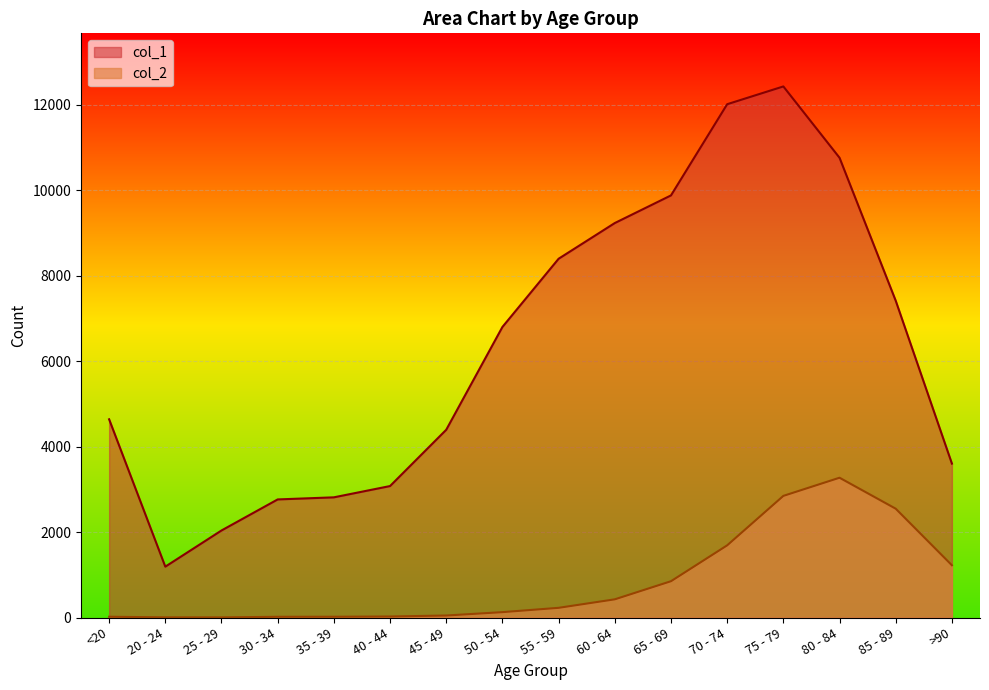

How many lines are shown in the chart?

2